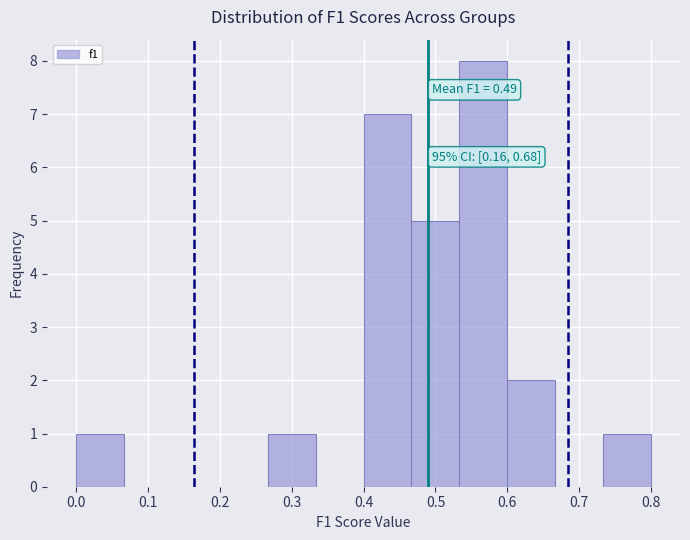

Over which range of the x-axis is the bar tallest?

0.53 to 0.60